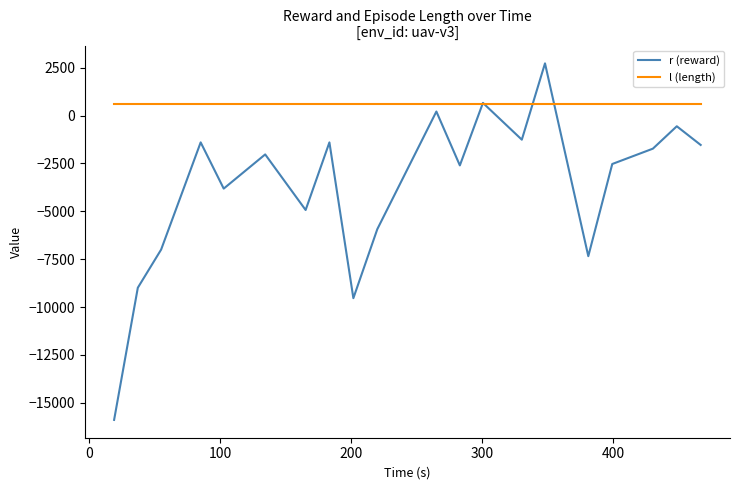

What is the lowest value of the r (reward) series?

-15891.4